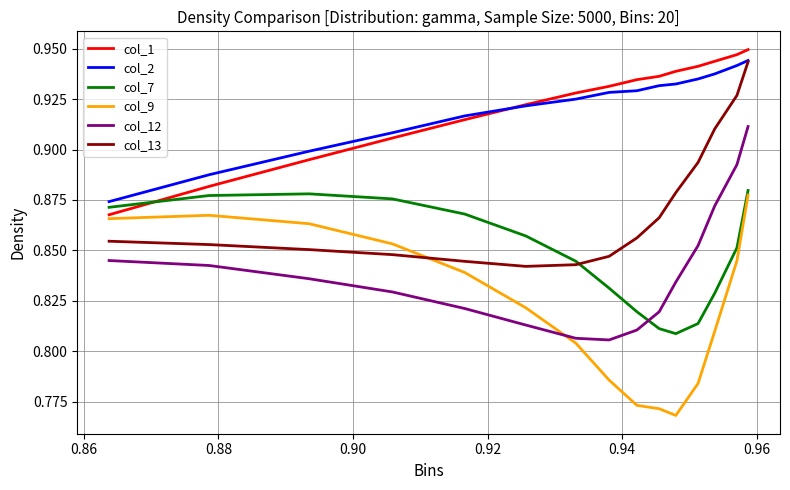

True or false: col_12 and col_13 cross at least once.

False